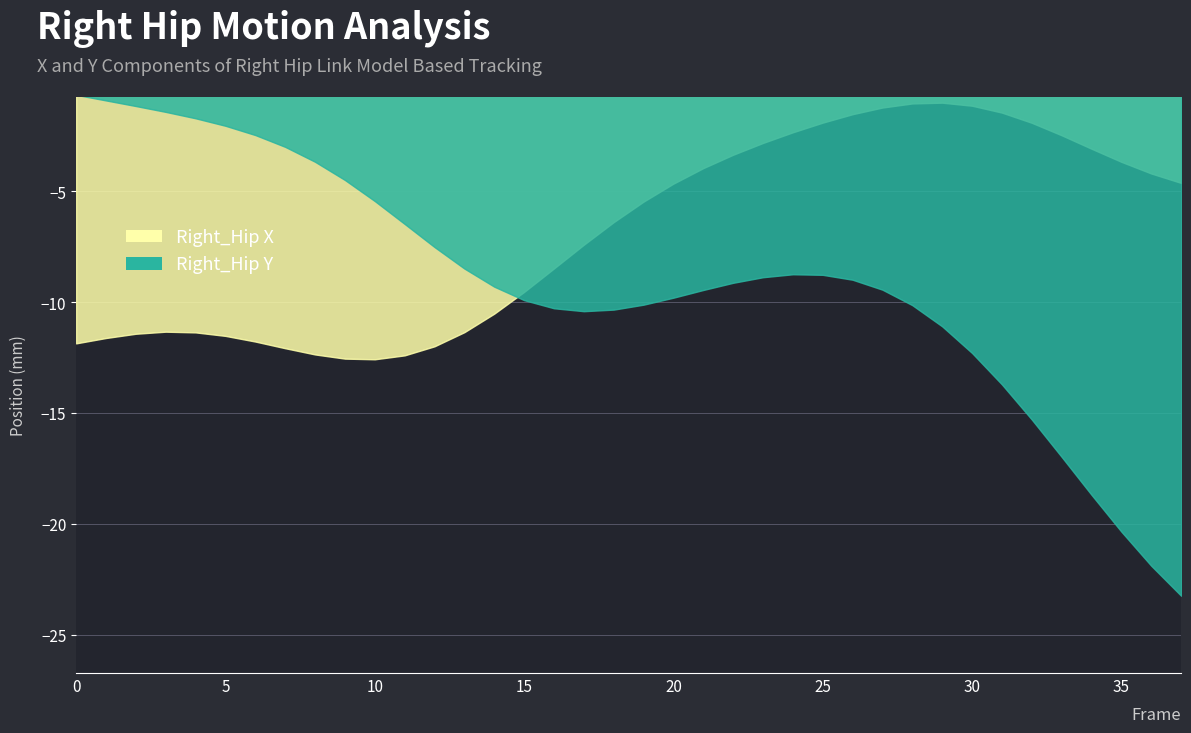

What value does the Right_Hip_X series have at 7?

-12.1